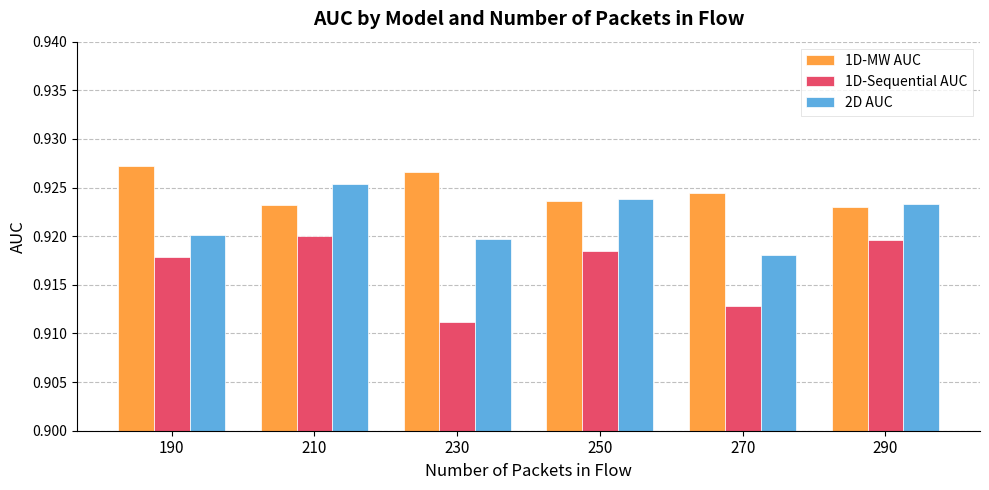

Is it true that 2D AUC equals 0.6 at 230?

False